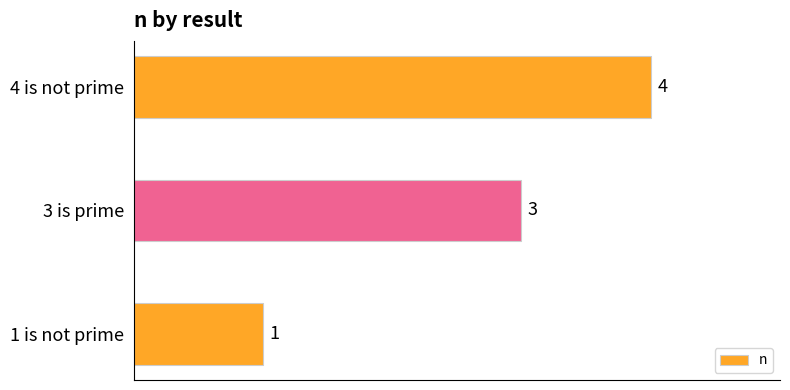

What is the sum of all values?

8